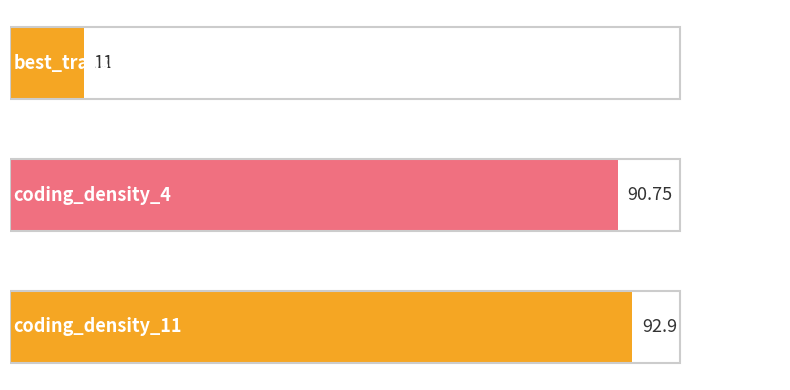

List the labels in order of value, largest first.

2, 1, 0